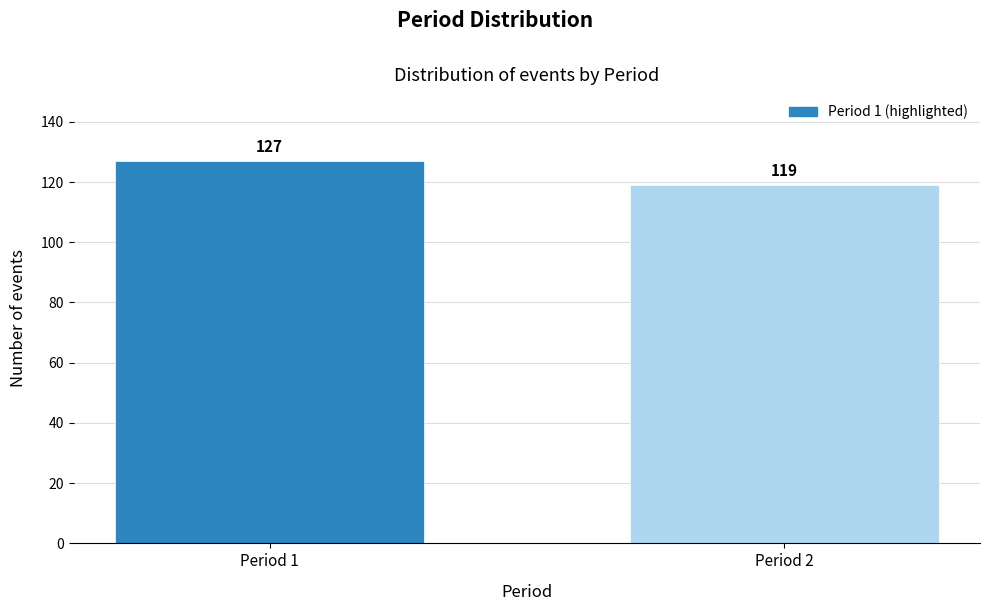

Reading left to right, what are all the values shown in this chart?

127	119